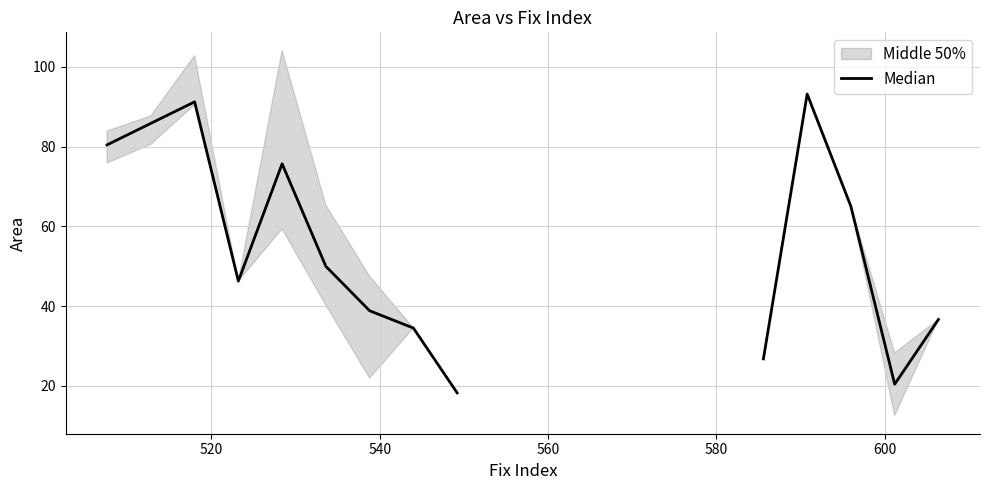

How many values are below 80?

10